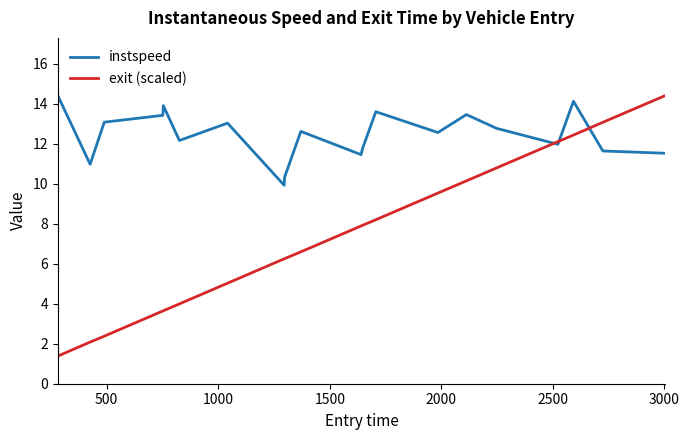

What is the smallest value displayed?

1.4